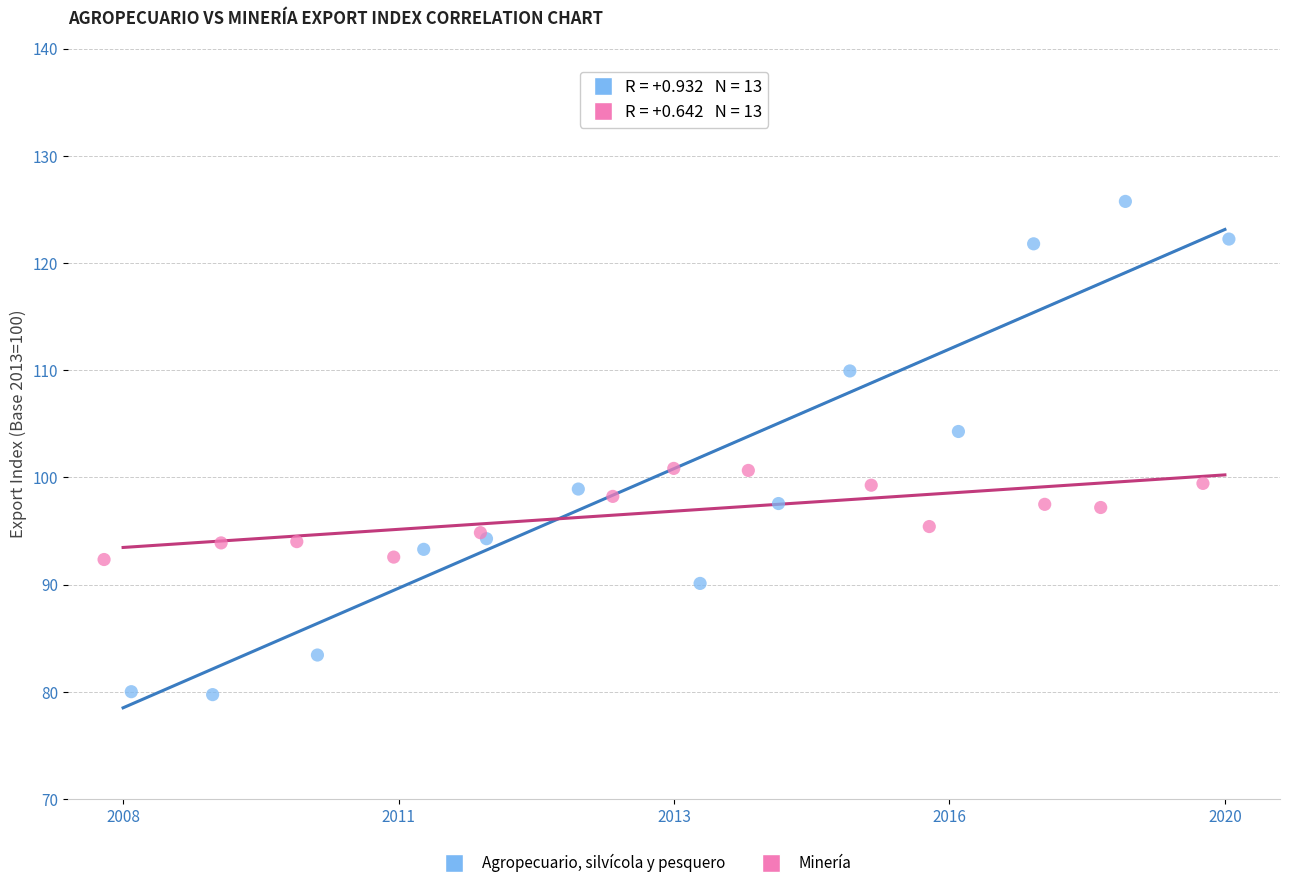

Which series reaches the maximum Y coordinate?

Agropecuario, silvícola y pesquero